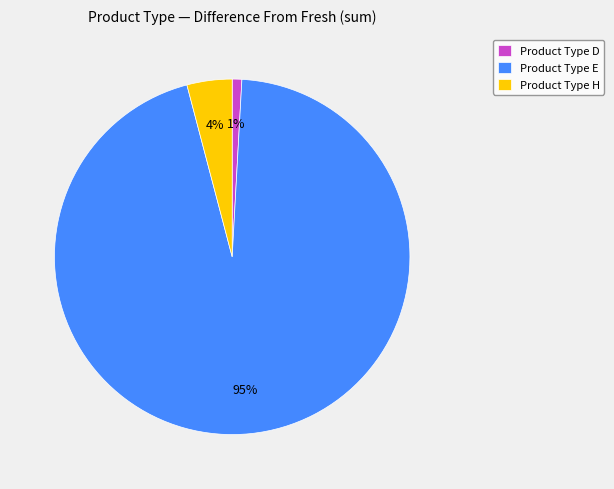

What is the smallest slice in the pie chart?

Product Type D